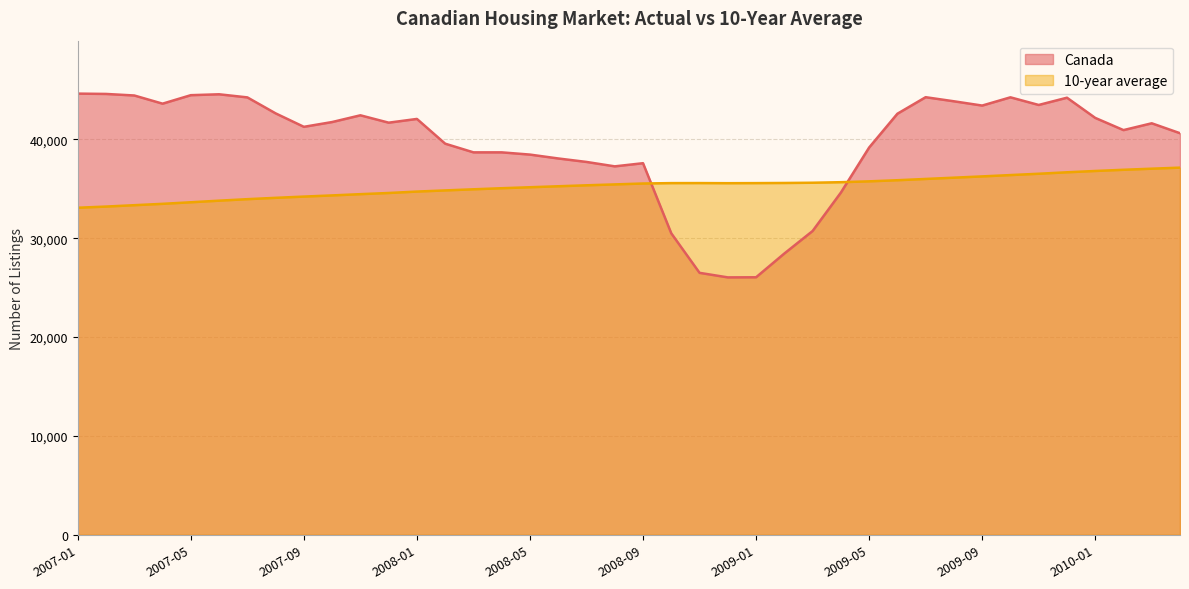

At how many categories does at least one series exceed 37273?

32